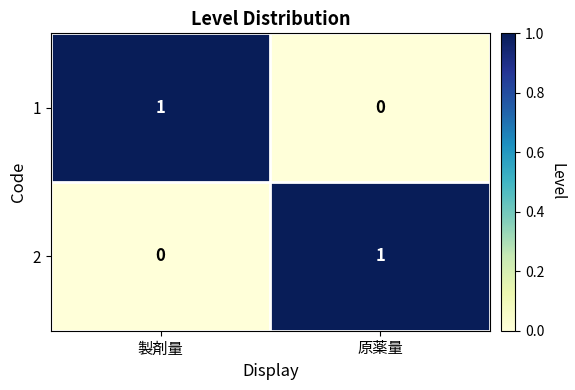

Reading left to right, extract all data points from this chart.

1: 製剤量=1	原薬量=0
2: 製剤量=0	原薬量=1